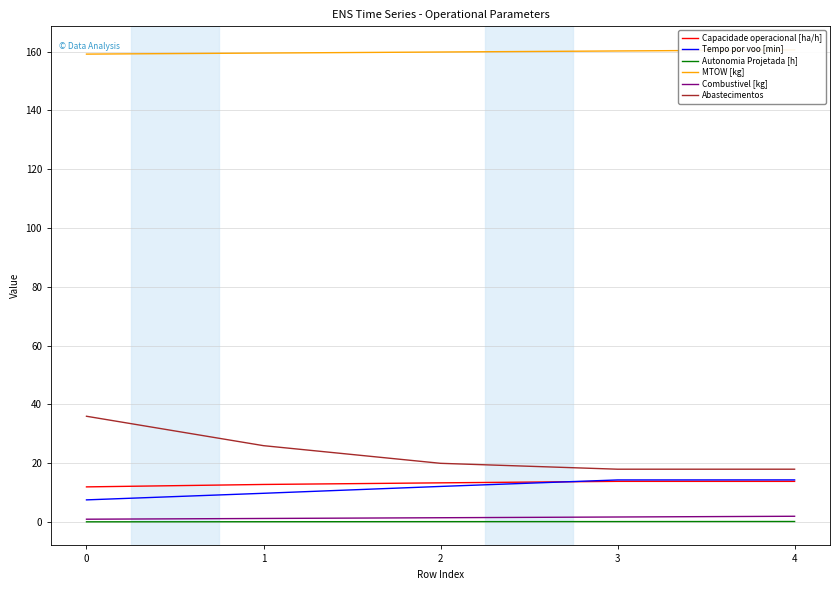

Is this an area chart (filled region under the line)?

No